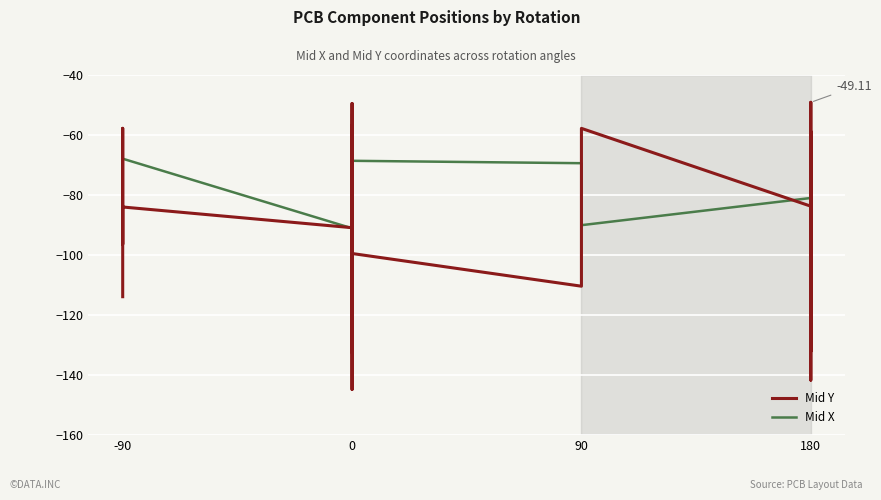

Count the number of categories in the chart.

40